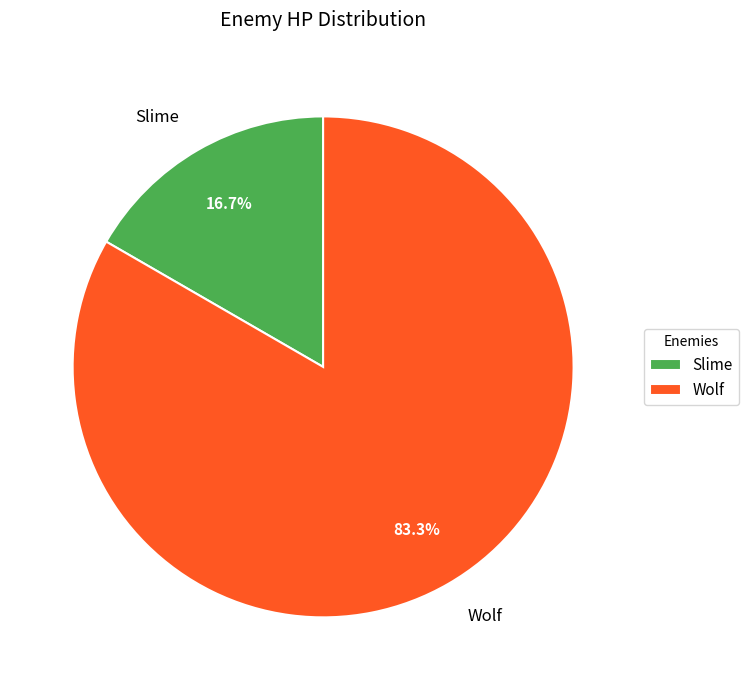

To the nearest percent, what portion does Wolf represent?

83%